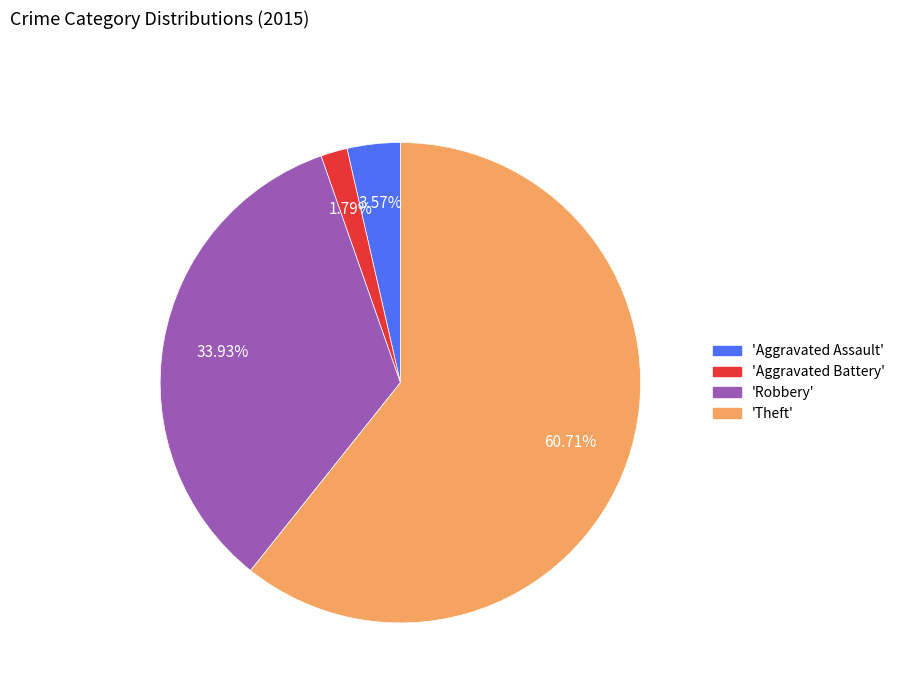

Which slice is the largest?

'Theft'